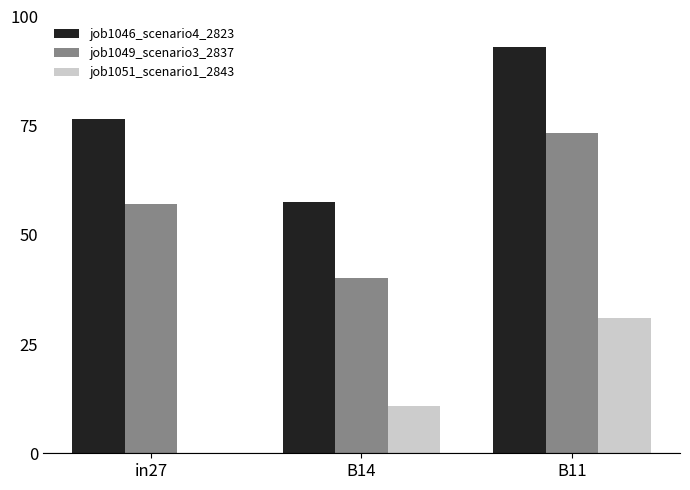

Rank the series by their average value, from lowest to highest.

job1051_scenario1_2843, job1049_scenario3_2837, job1046_scenario4_2823